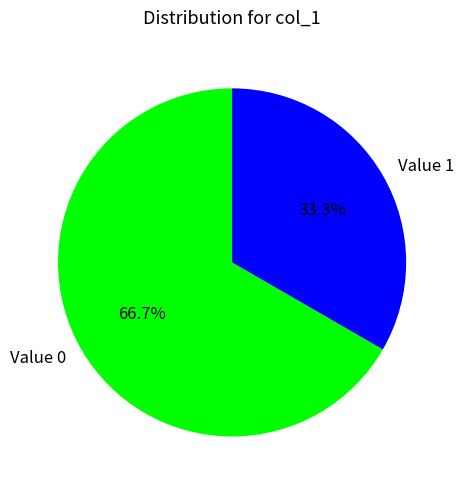

Which slice represents more than half of the pie?

Value 0